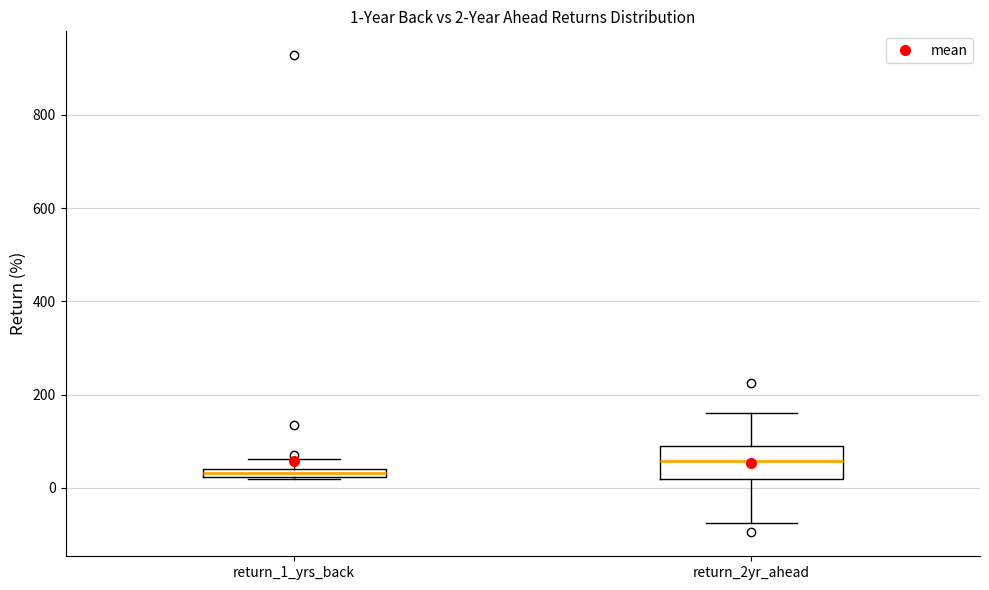

Which box's median line is the lowest?

return_1_yrs_back